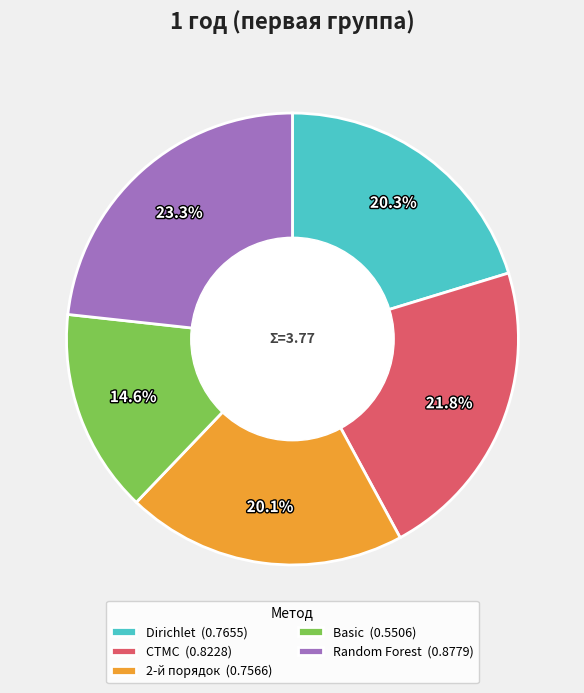

How many slices are in this pie chart?

5